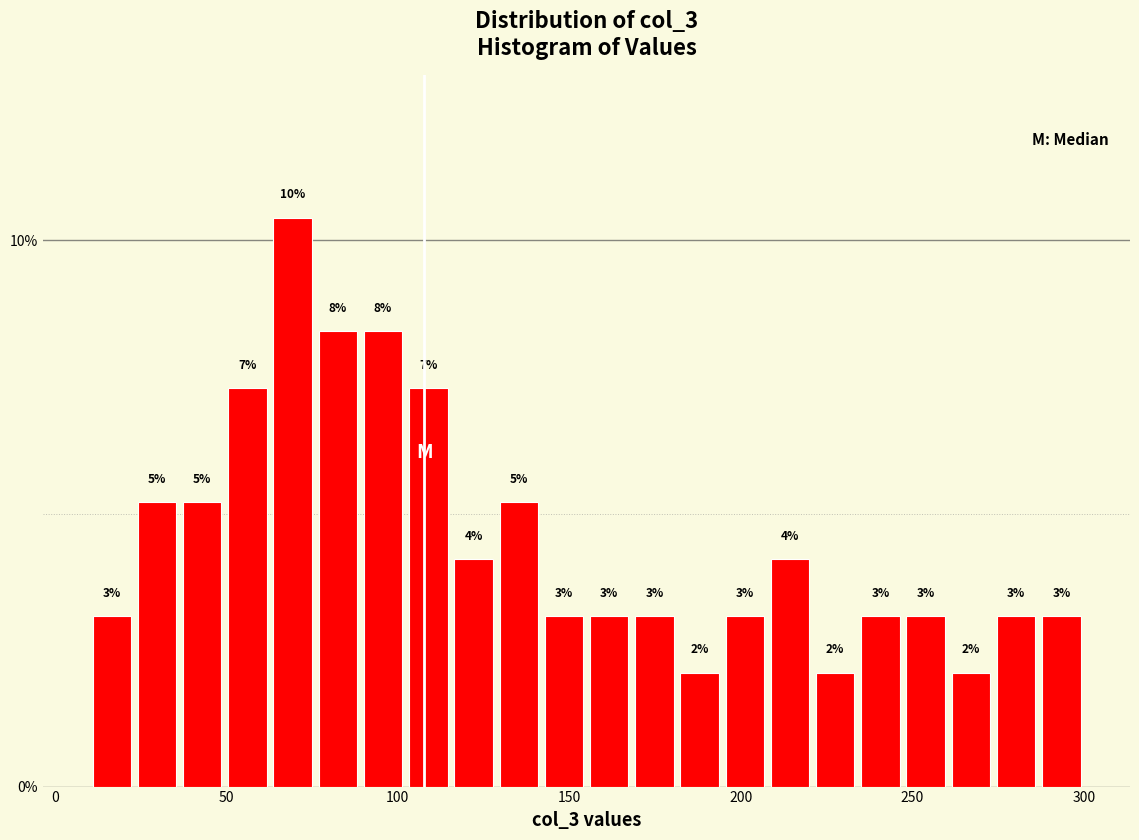

Read against the x-axis, roughly where is the centre of the tallest bar?

70